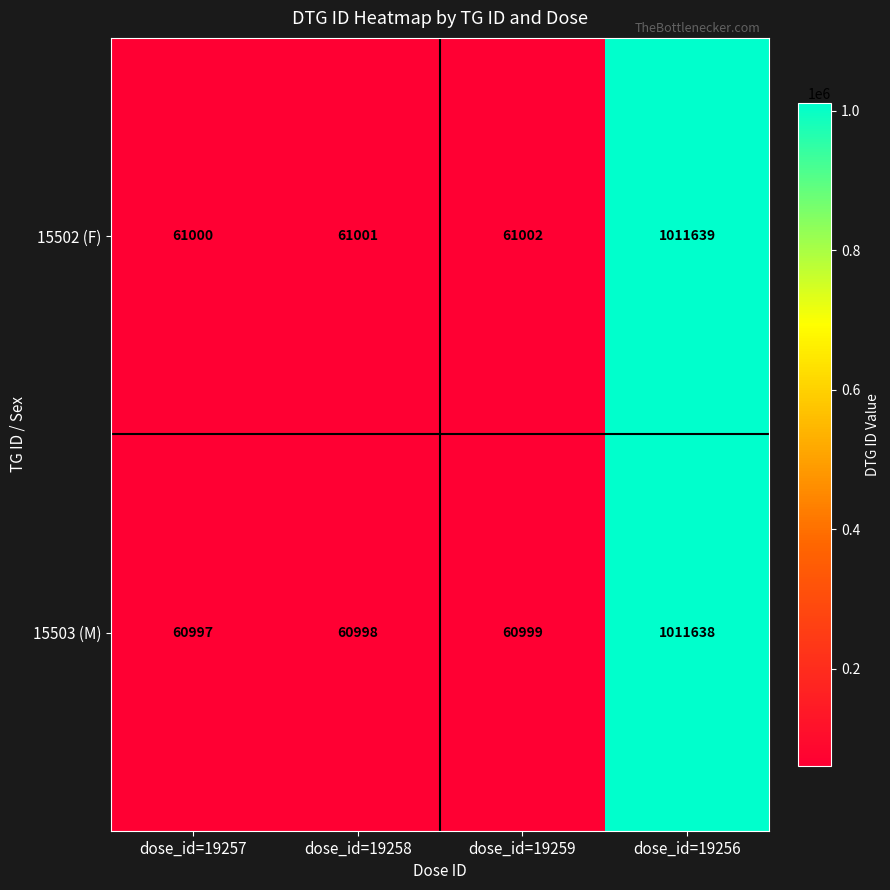

True or false: 15502 (F) has a value of 87709 at dose_id=19258.

False